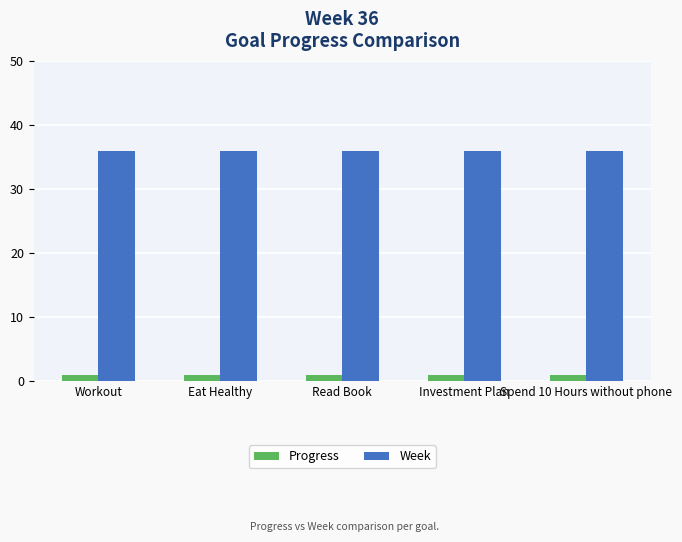

At how many categories does at least one series exceed 33?

5